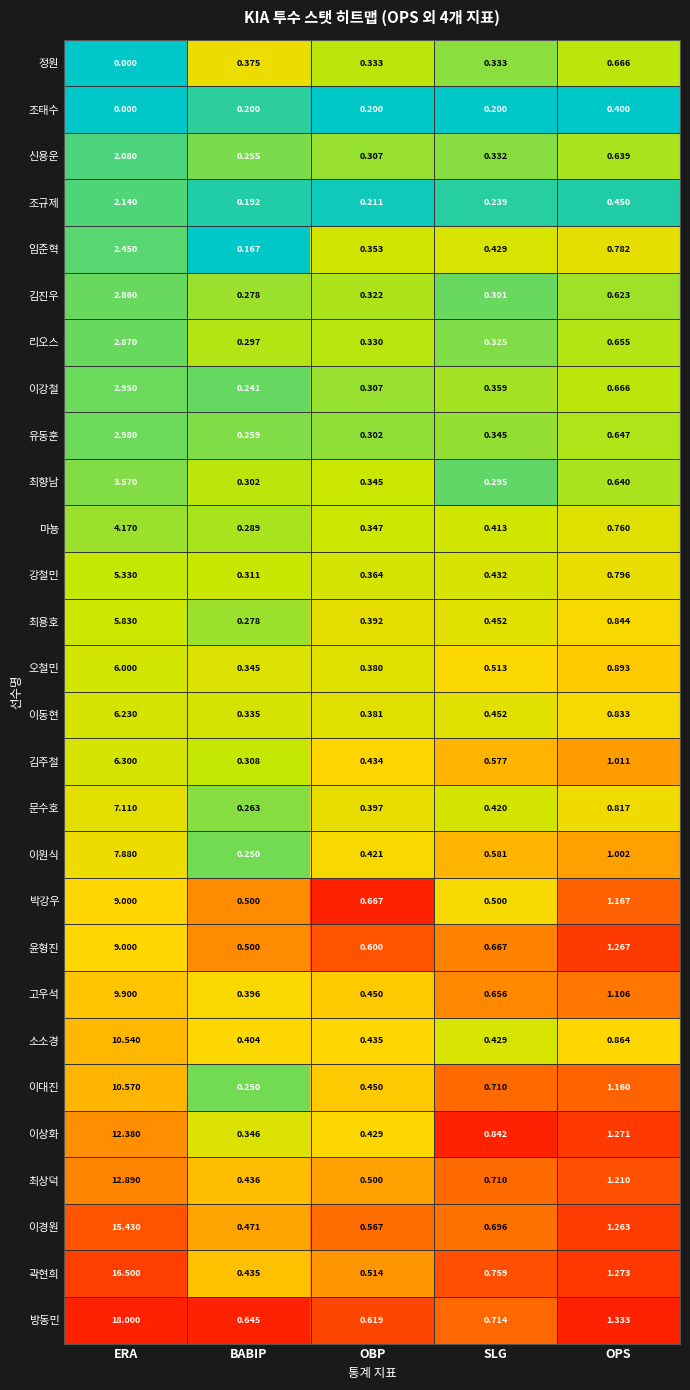

At which category does the chart reach its minimum across all series?

ERA